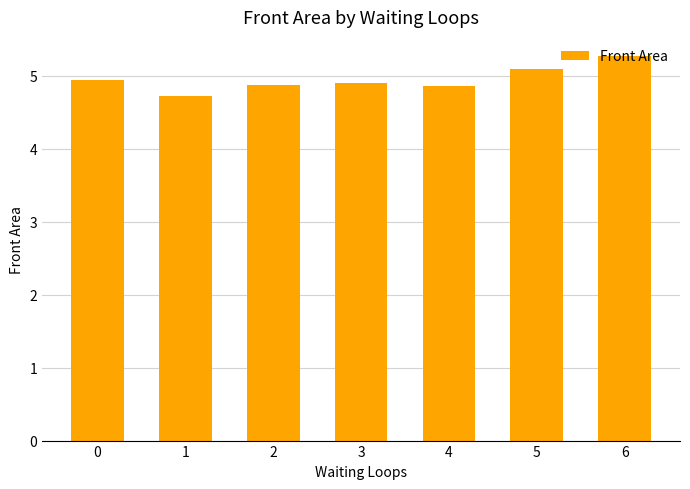

How many bars are there in total?

7